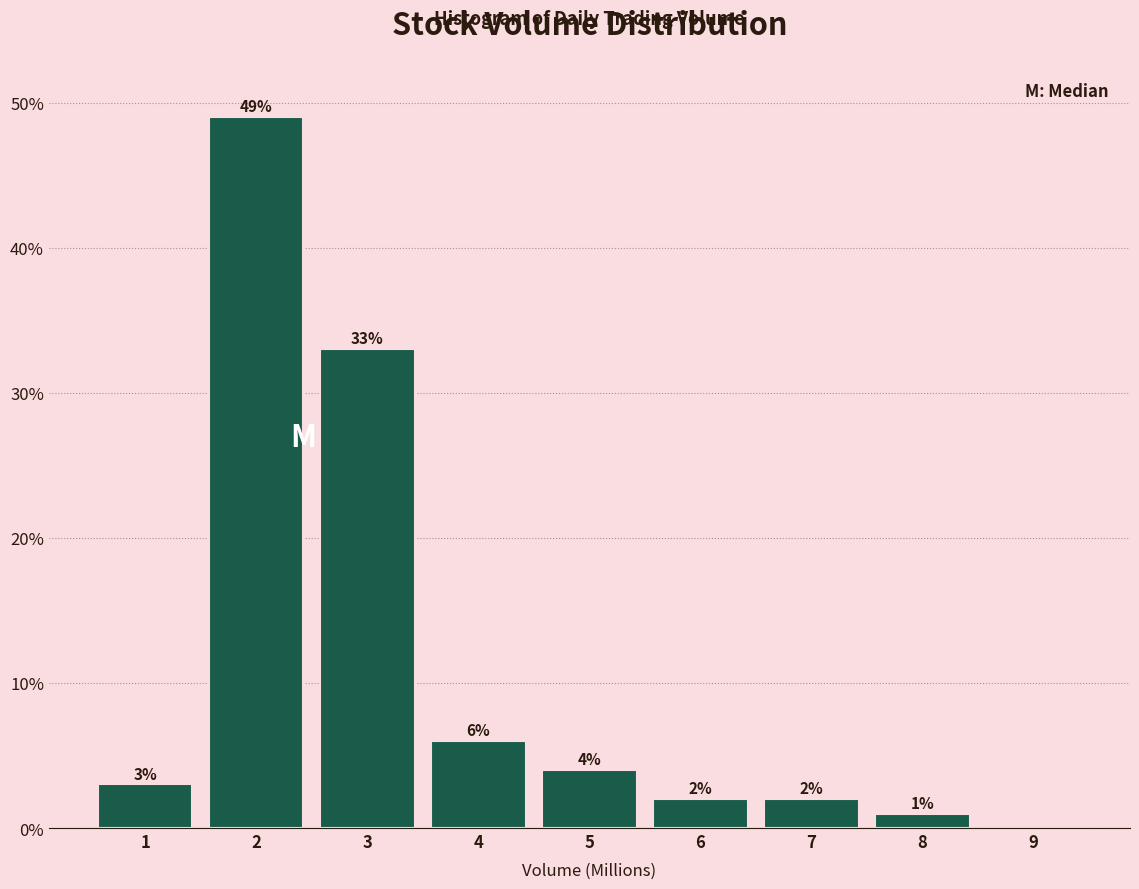

Over which range of the x-axis is the bar tallest?

1.5 to 2.5